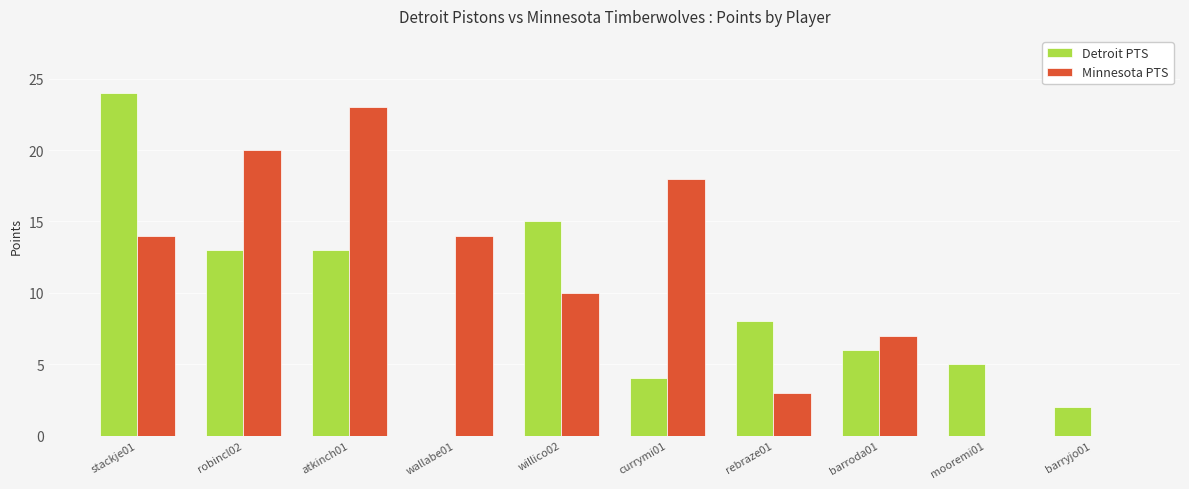

The Minnesota PTS series shows 2 at barroda01. True or false?

False